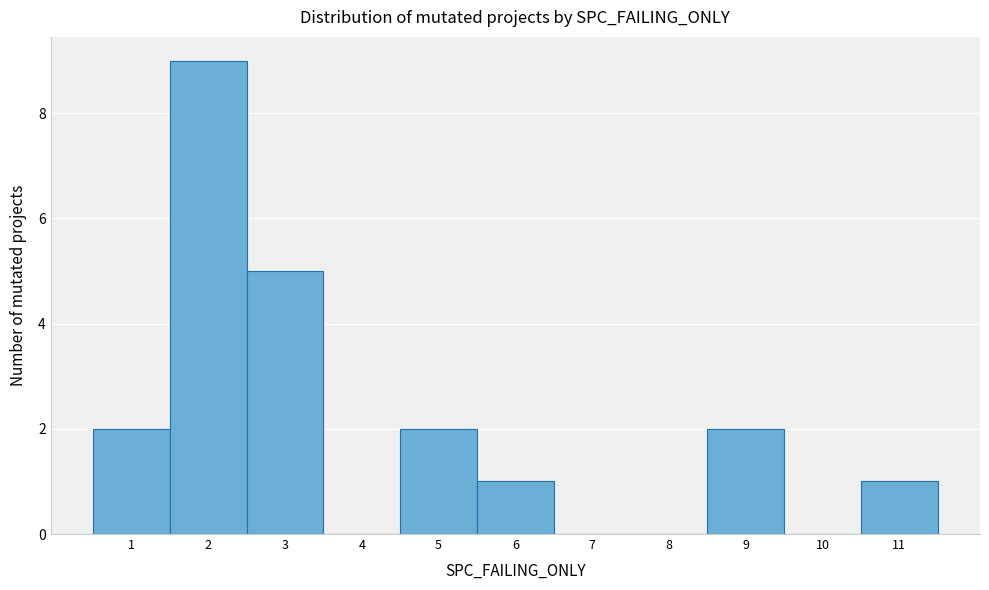

Reading left to right, list every bar in this chart as the range it spans on the x-axis followed by its height. The values are not printed on the chart, so give them approximately, as read against the axis.

0.5 to 1.5: 2
1.5 to 2.5: 9
2.5 to 3.5: 5
3.5 to 4.5: 0
4.5 to 5.5: 2
5.5 to 6.5: 1
6.5 to 7.5: 0
7.5 to 8.5: 0
8.5 to 9.5: 2
9.5 to 10.5: 0
10.5 to 11.5: 1